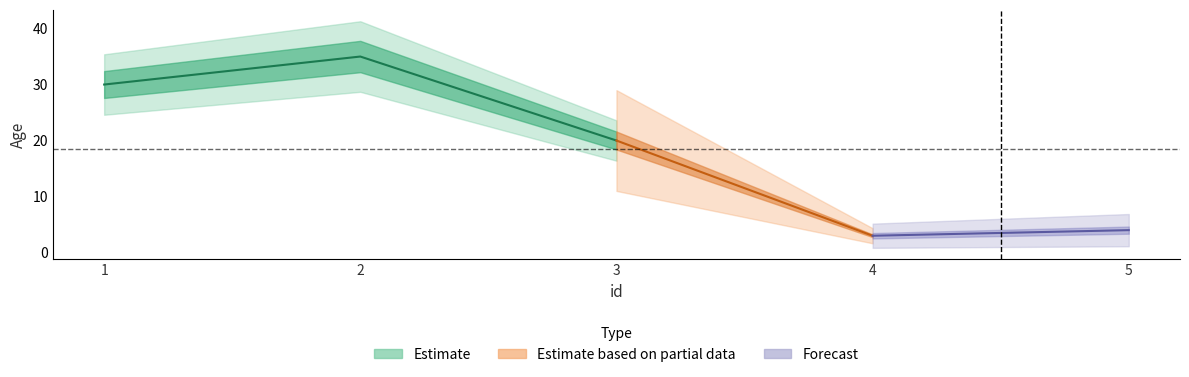

List the labels in order of value, smallest first.

4, 5, 3, 1, 2